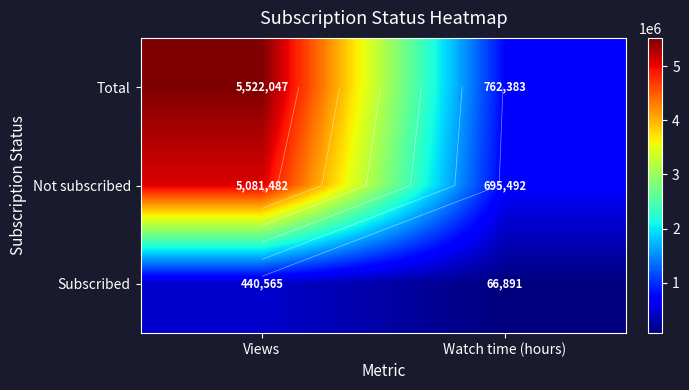

How many data points in Not subscribed are less than 5081482?

1